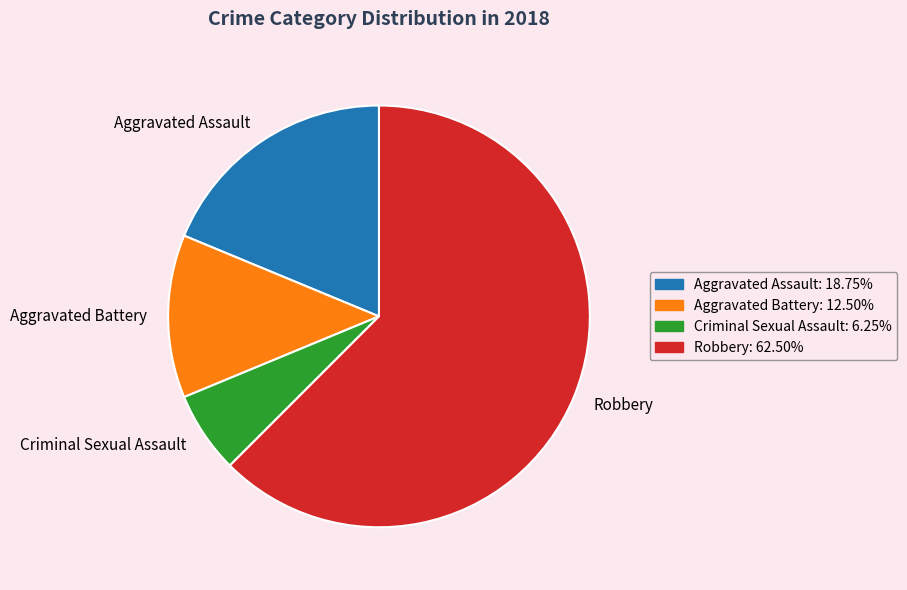

Between Robbery and Aggravated Battery, which is larger?

Robbery